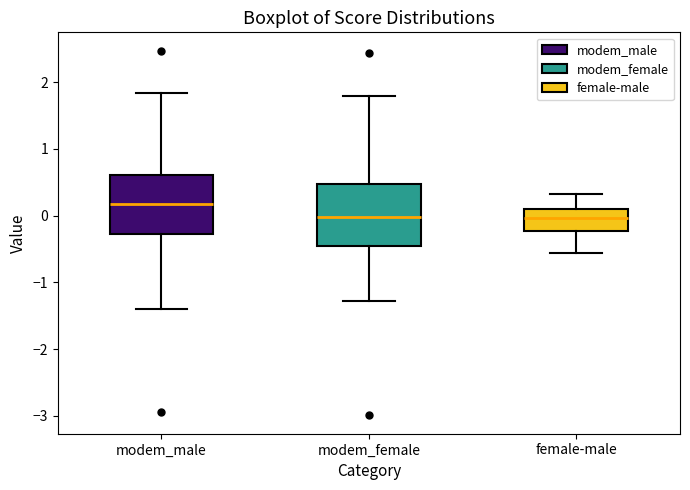

Reading left to right, transcribe this box plot: for each box, give where its median line is, the range the box spans, and where its two whiskers end, as read against the y-axis. The values are not printed on the chart, so give them approximately, as read against the axis.

modem_male: median 0.2, box -0.3 to 0.6, whiskers -1.4 to 1.8
modem_female: median 0.0, box -0.5 to 0.5, whiskers -1.3 to 1.8
female-male: median 0.0, box -0.2 to 0.1, whiskers -0.6 to 0.3